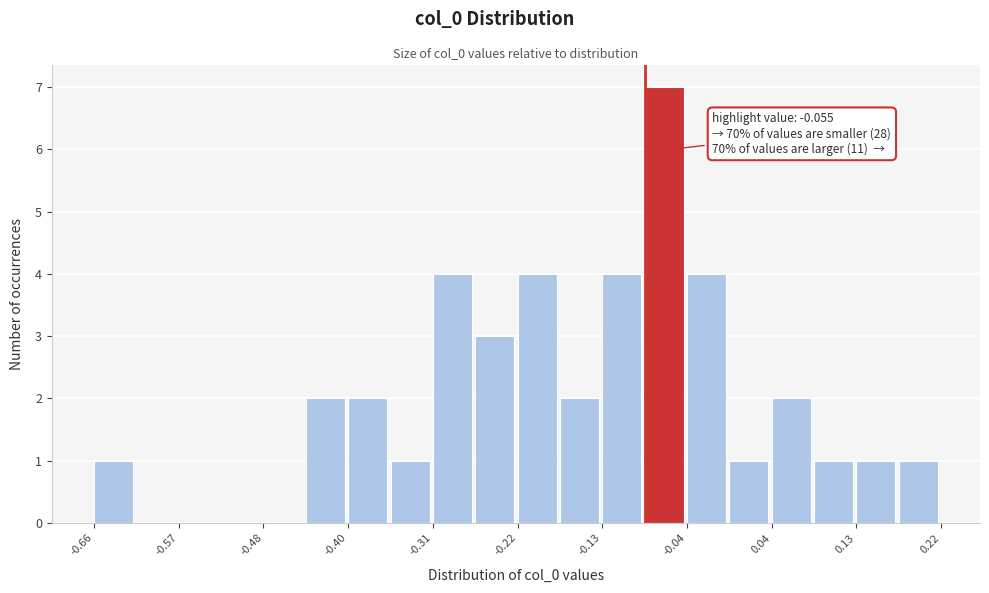

Over which range of the x-axis is the bar tallest?

-0.09 to -0.04